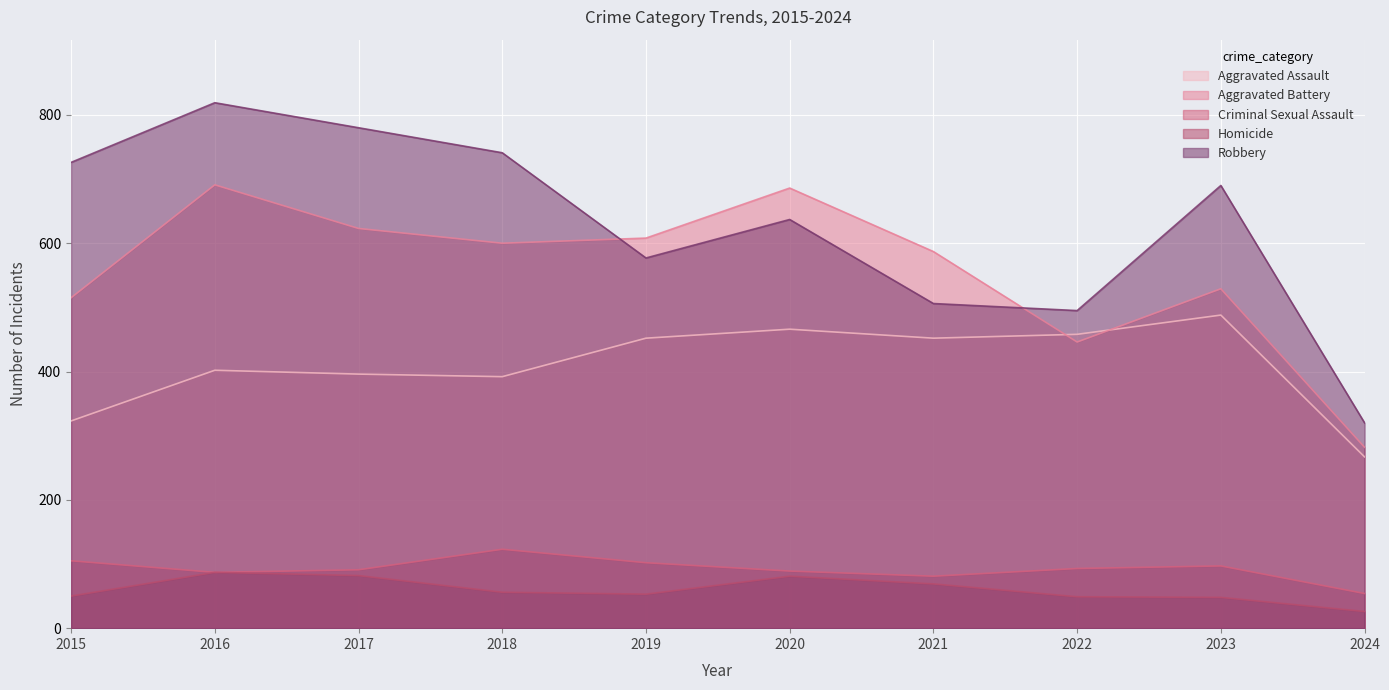

Which category has the lowest value across all series?

2024